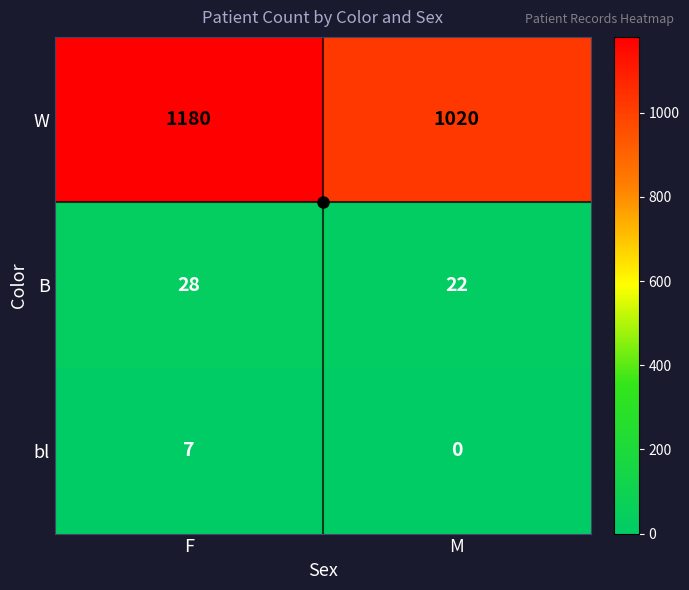

What is the greatest value displayed?

1180